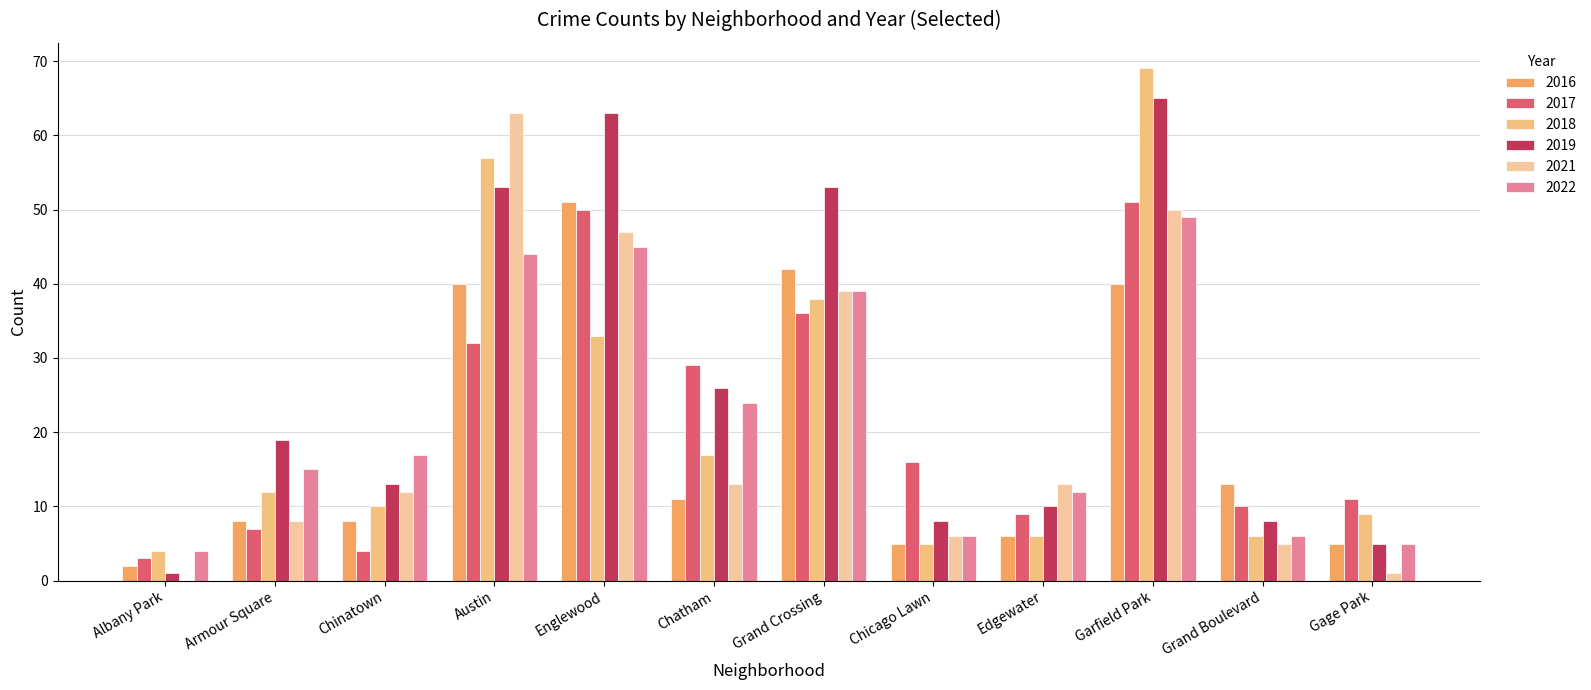

At which category does the chart reach its peak across all series?

Garfield Park